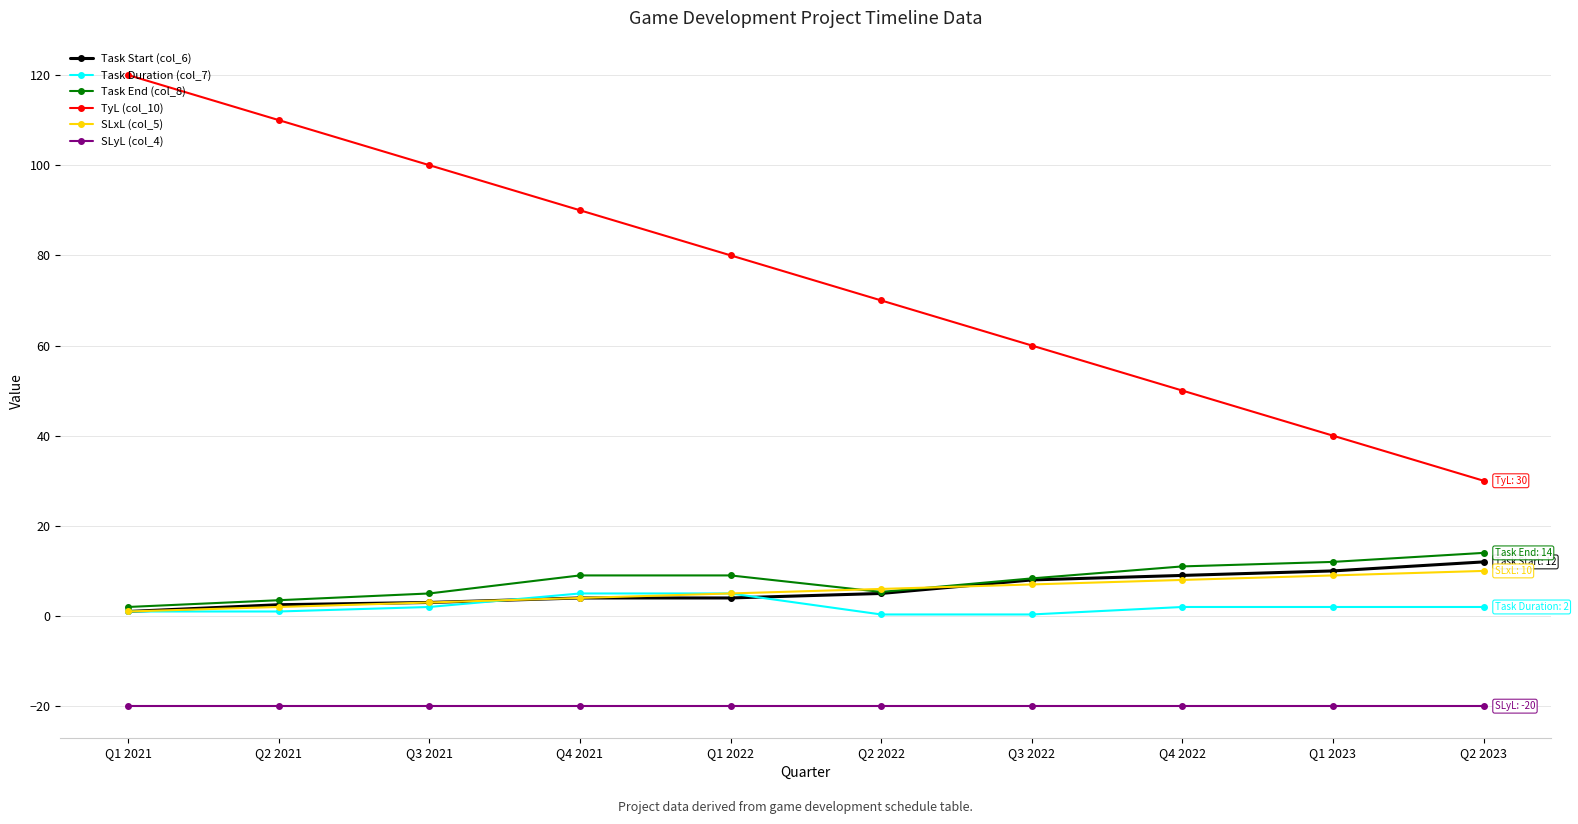

What is the greatest value displayed?

120.0